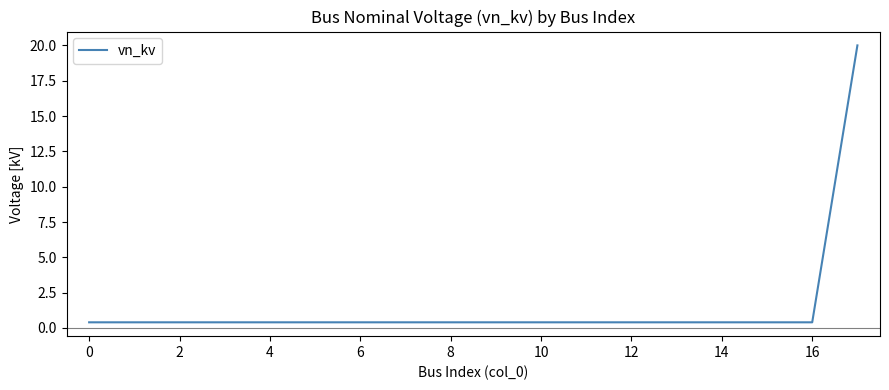

What is the difference between the maximum and second lowest values?

19.6